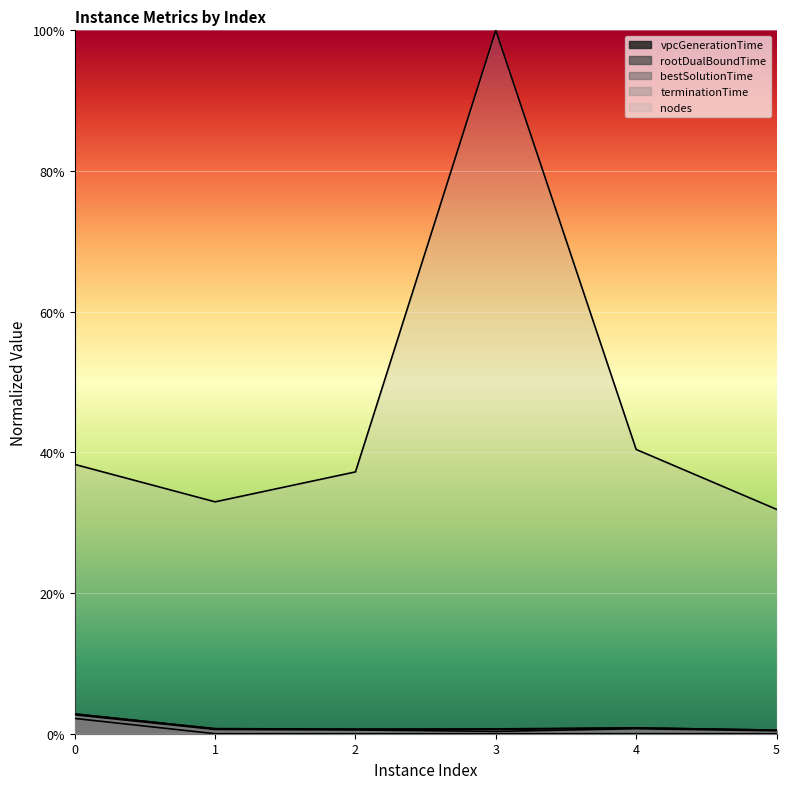

What is the sum of all terminationTime values?

0.1